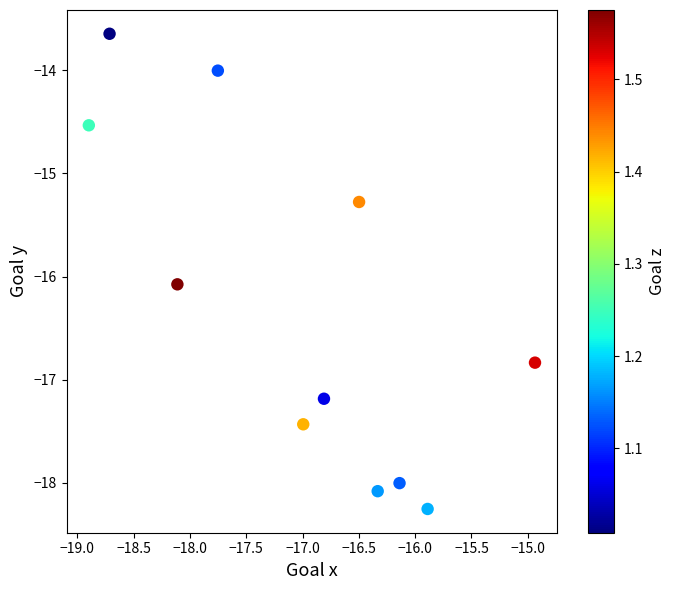

What is the average X value?

-17.0